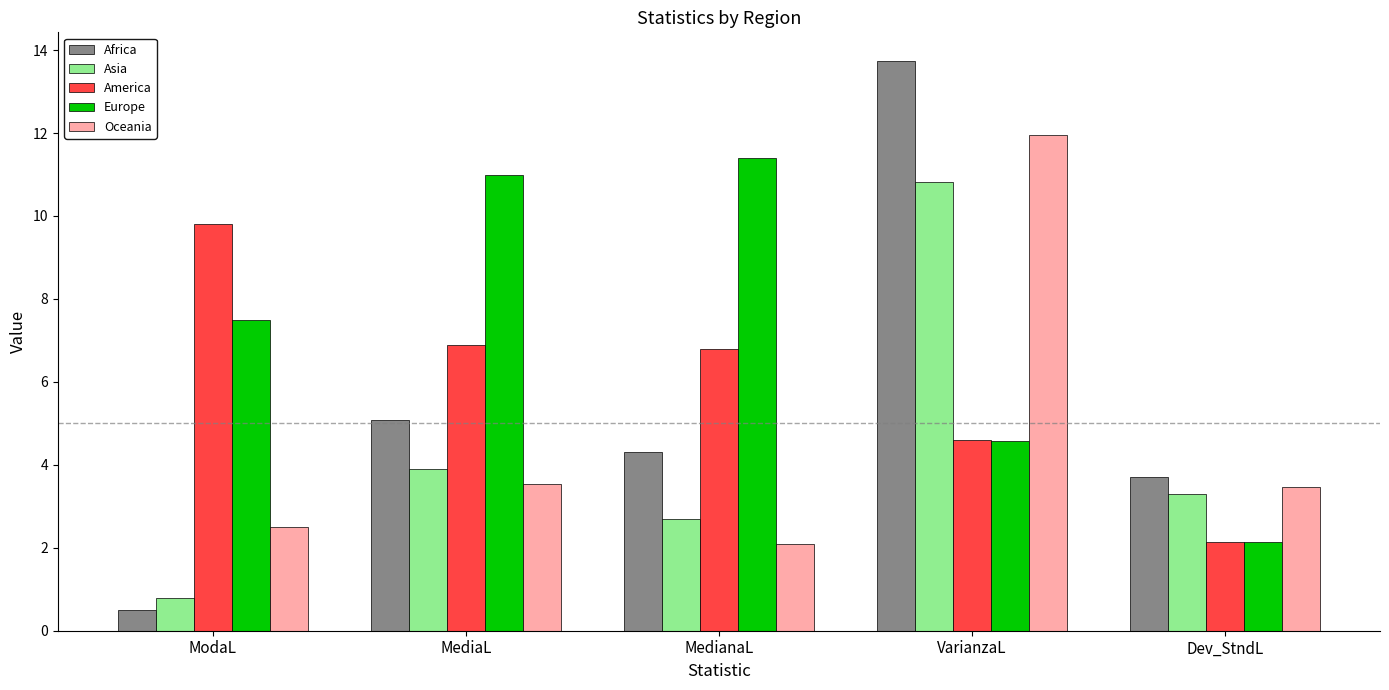

Which series has the largest range (max minus min)?

Africa